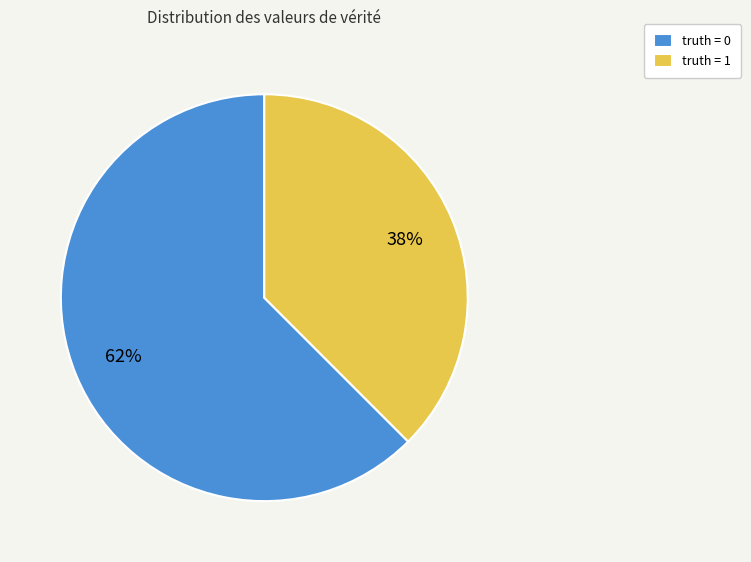

Is it true that truth = 0 is 54% of the pie?

False